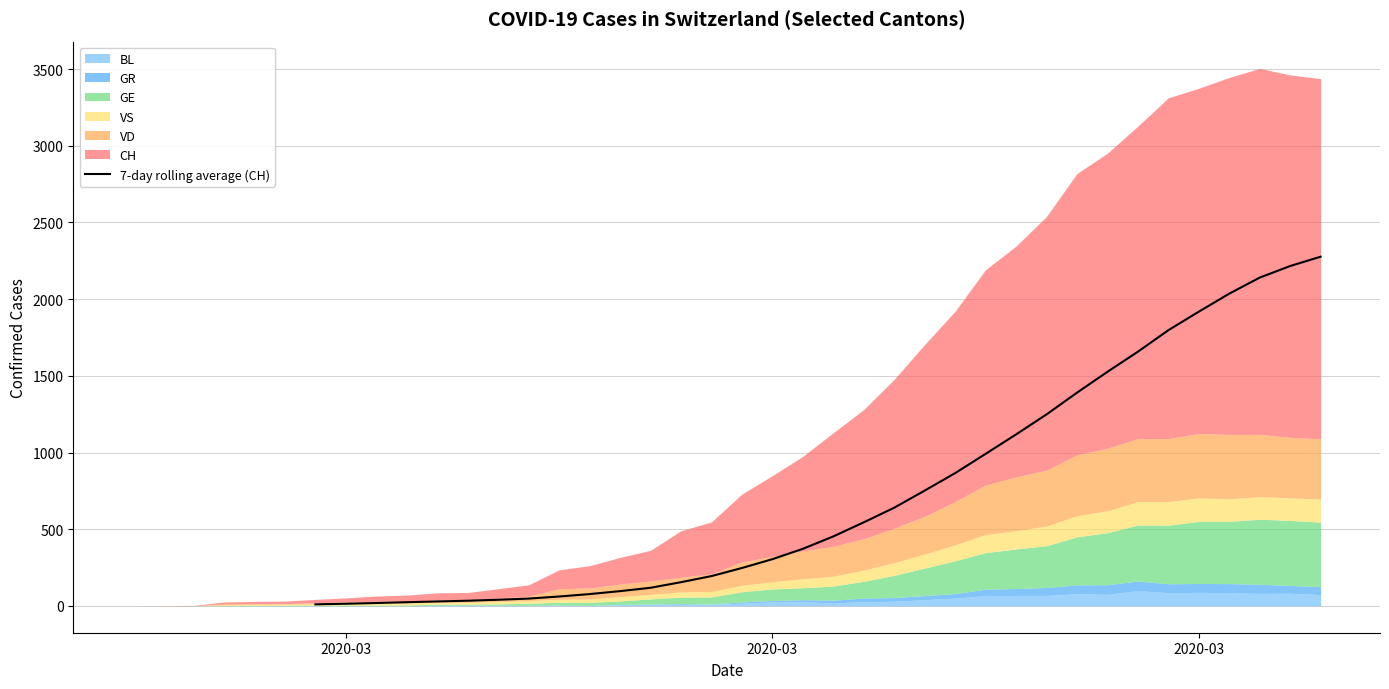

What is the smallest value displayed?

9.9